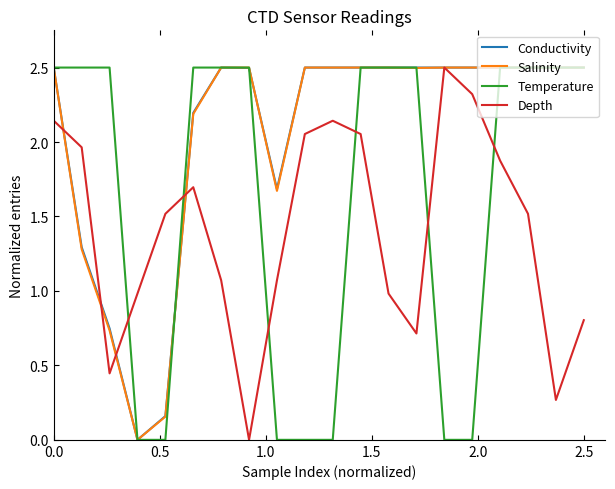

What is the greatest value displayed?

2.5